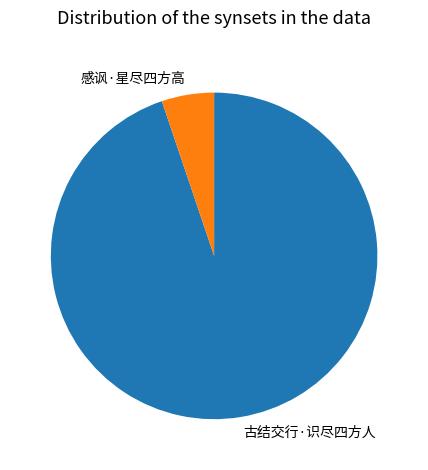

Which has a higher value, 古结交行·识尽四方人 or 感讽·星尽四方高?

古结交行·识尽四方人